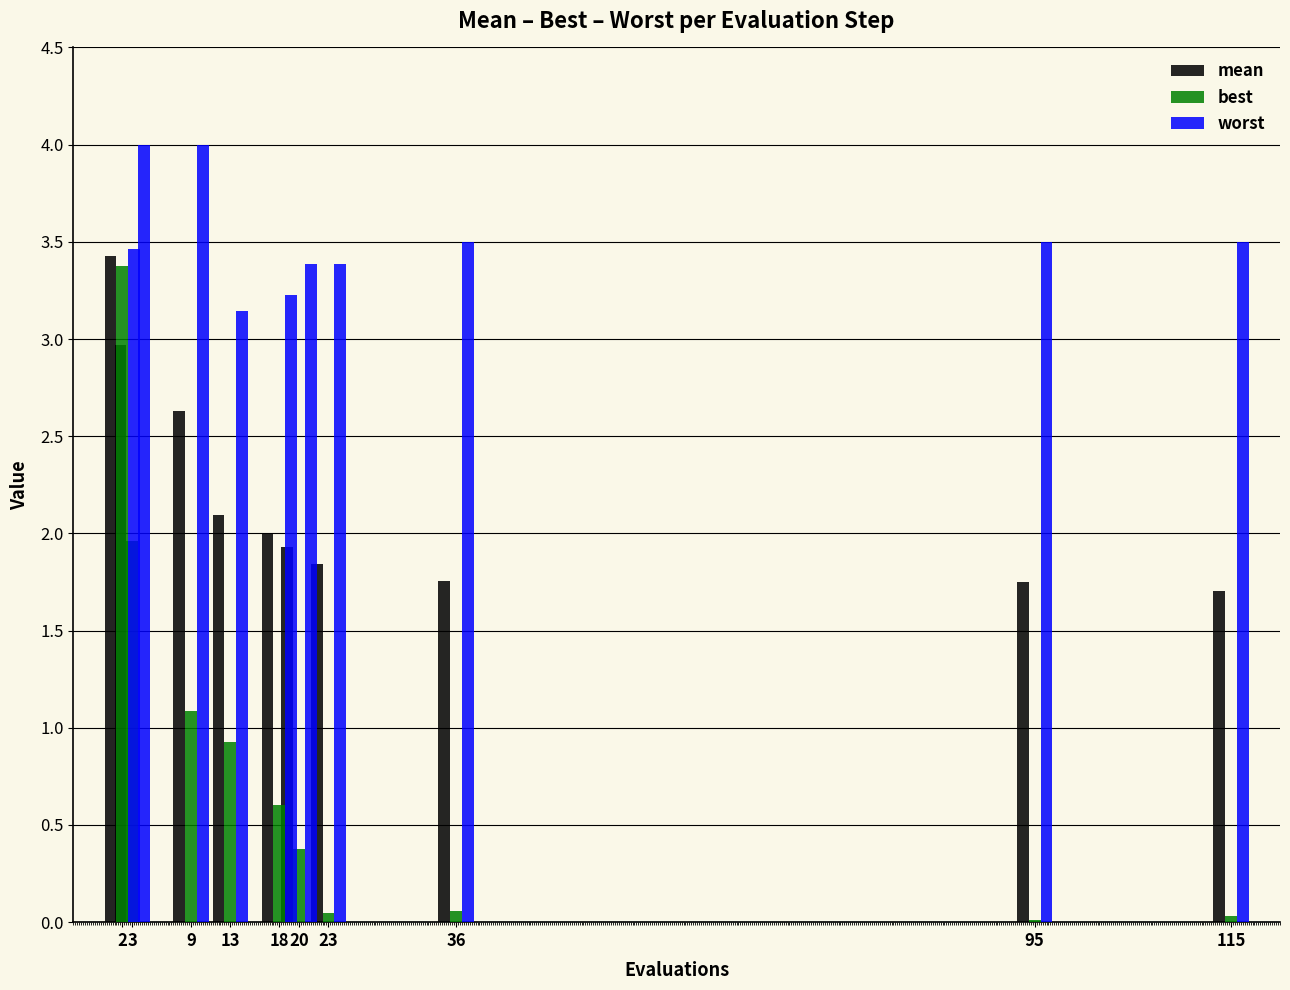

True or false: best has a value of 0.8 at 18.

False